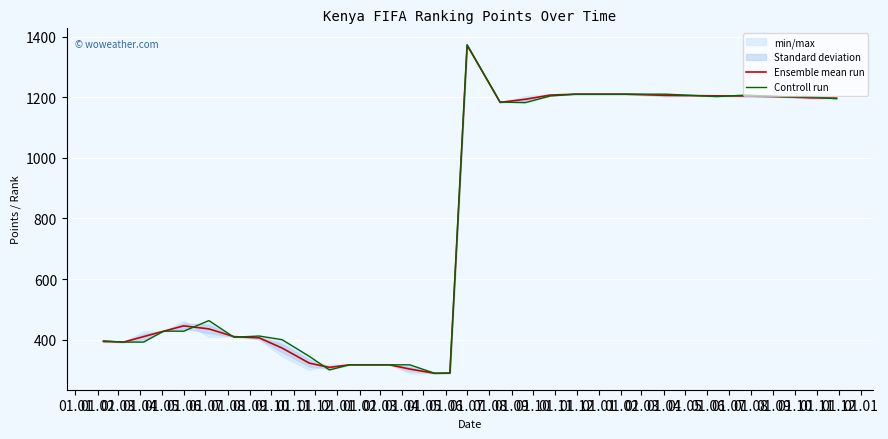

What is the maximum value for Ensemble mean run?

1371.5